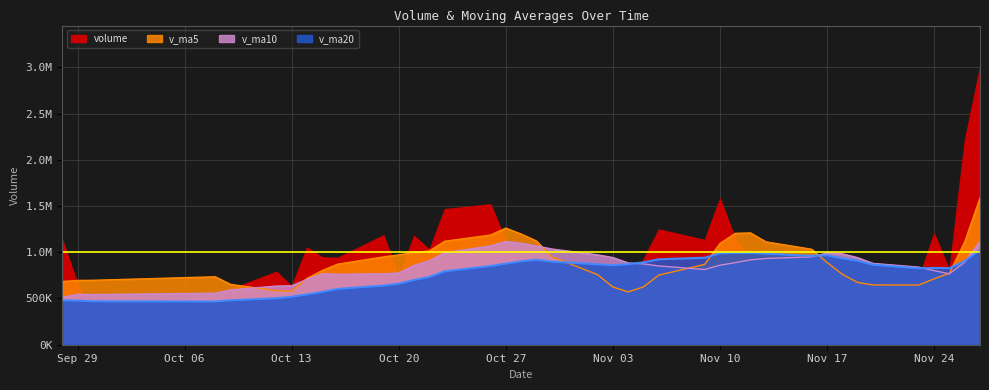

After their last crossing, which series has the higher values: v_ma5 or v_ma20?

v_ma5